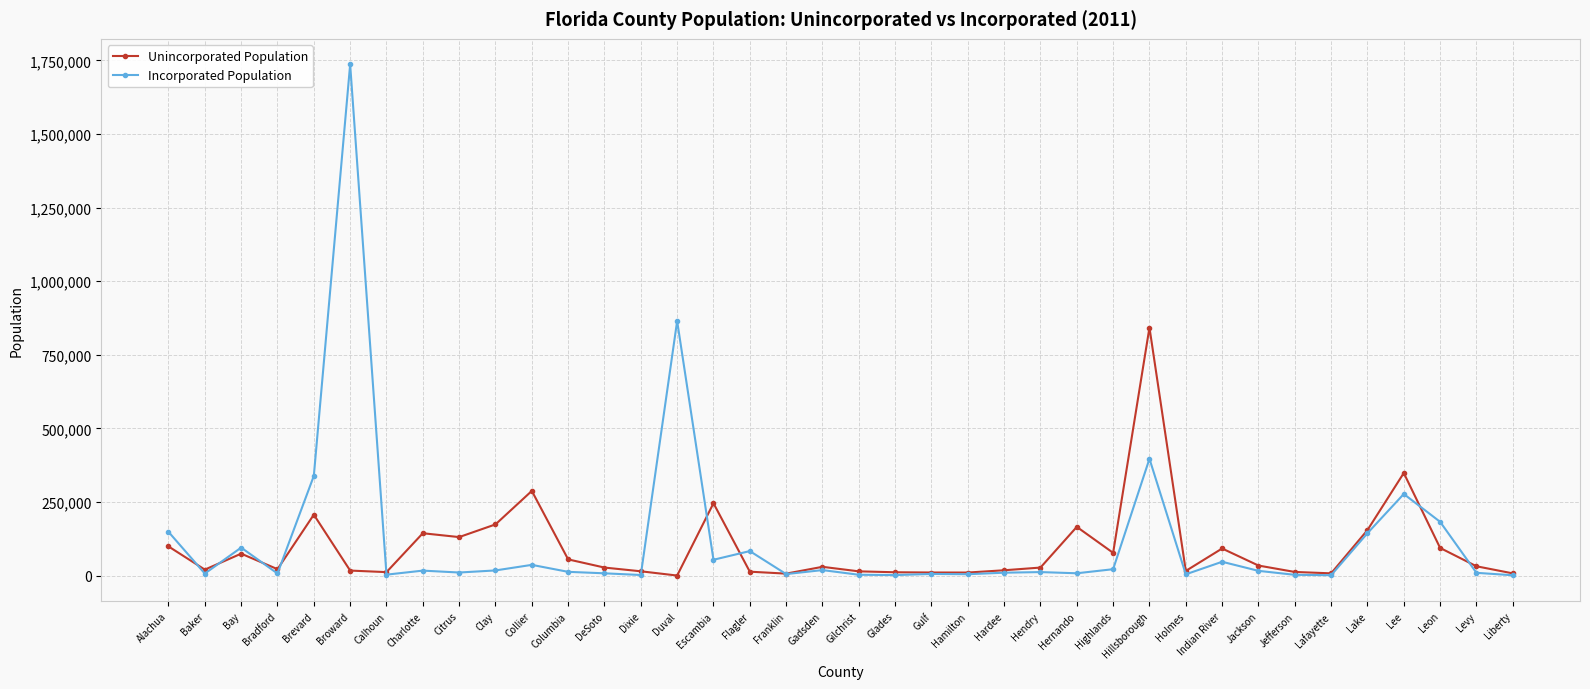

Where is the first local minimum for Incorporated Population?

Baker